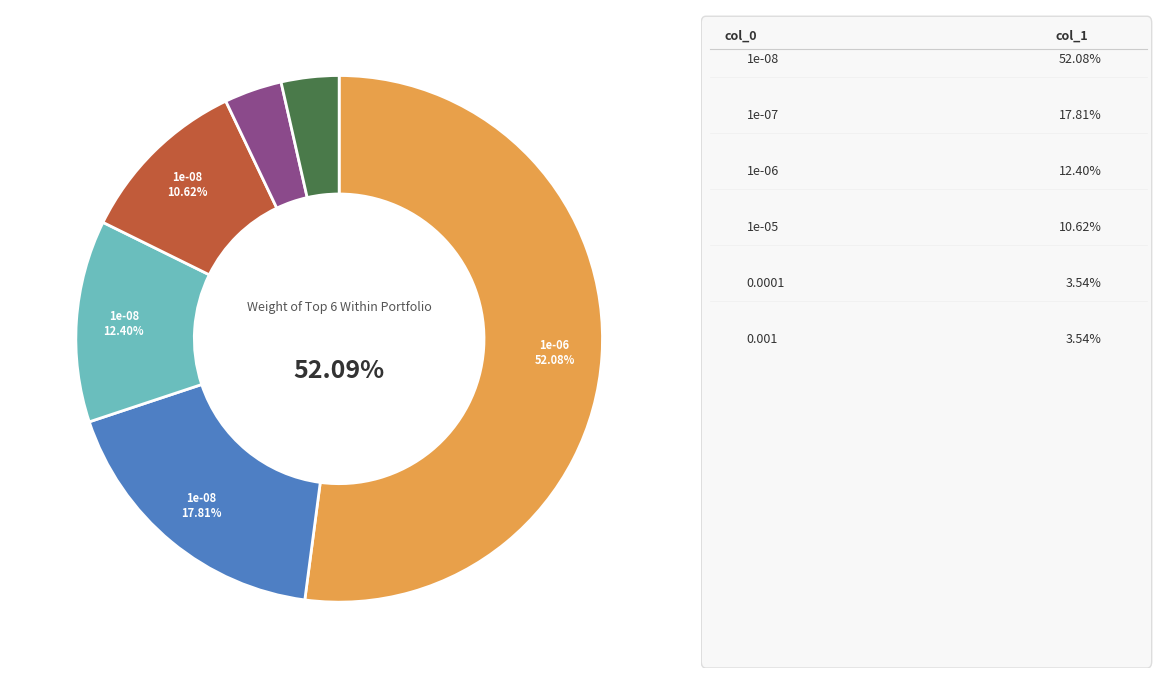

Is there a majority slice in this chart?

Yes